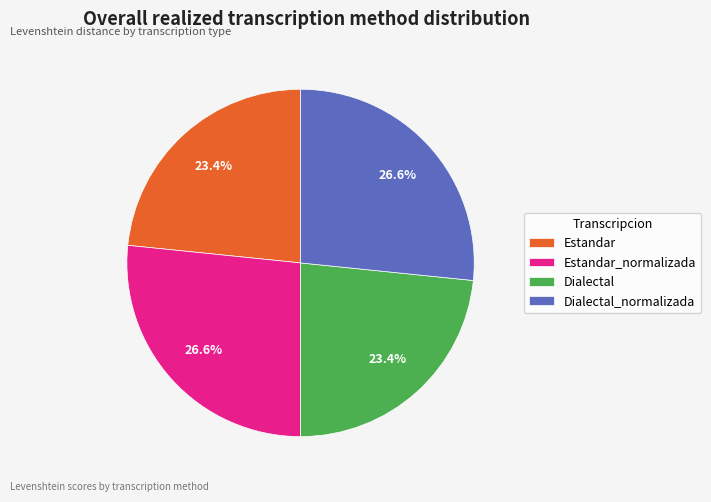

Between Estandar_normalizada and Dialectal, which is larger?

Estandar_normalizada